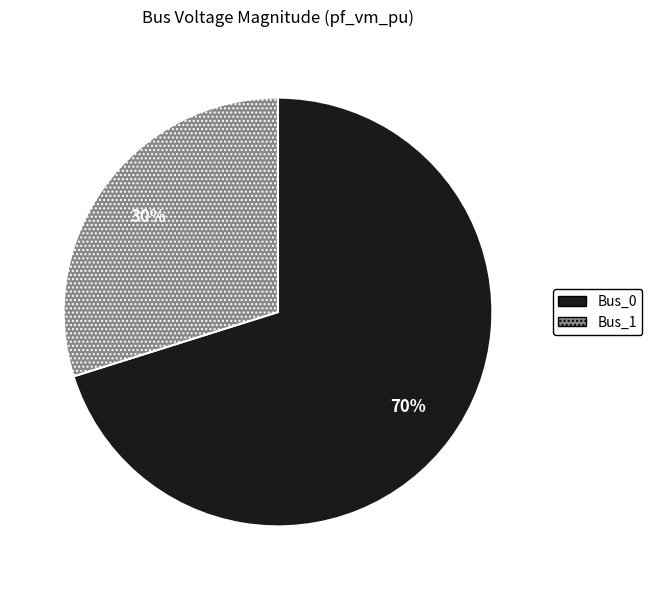

Which has a higher value, Bus_1 or Bus_0?

Bus_0